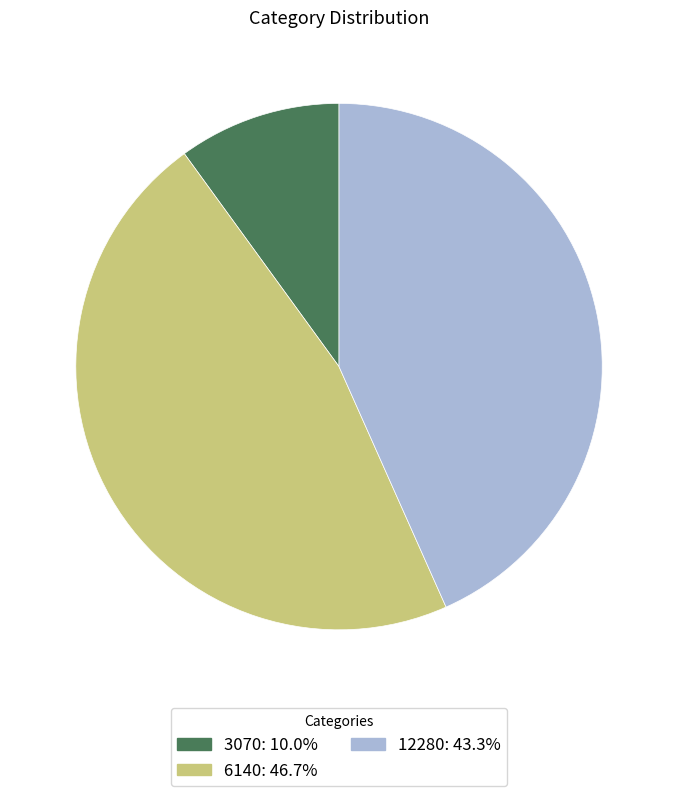

Is it true that 12280 is 33% of the pie?

False